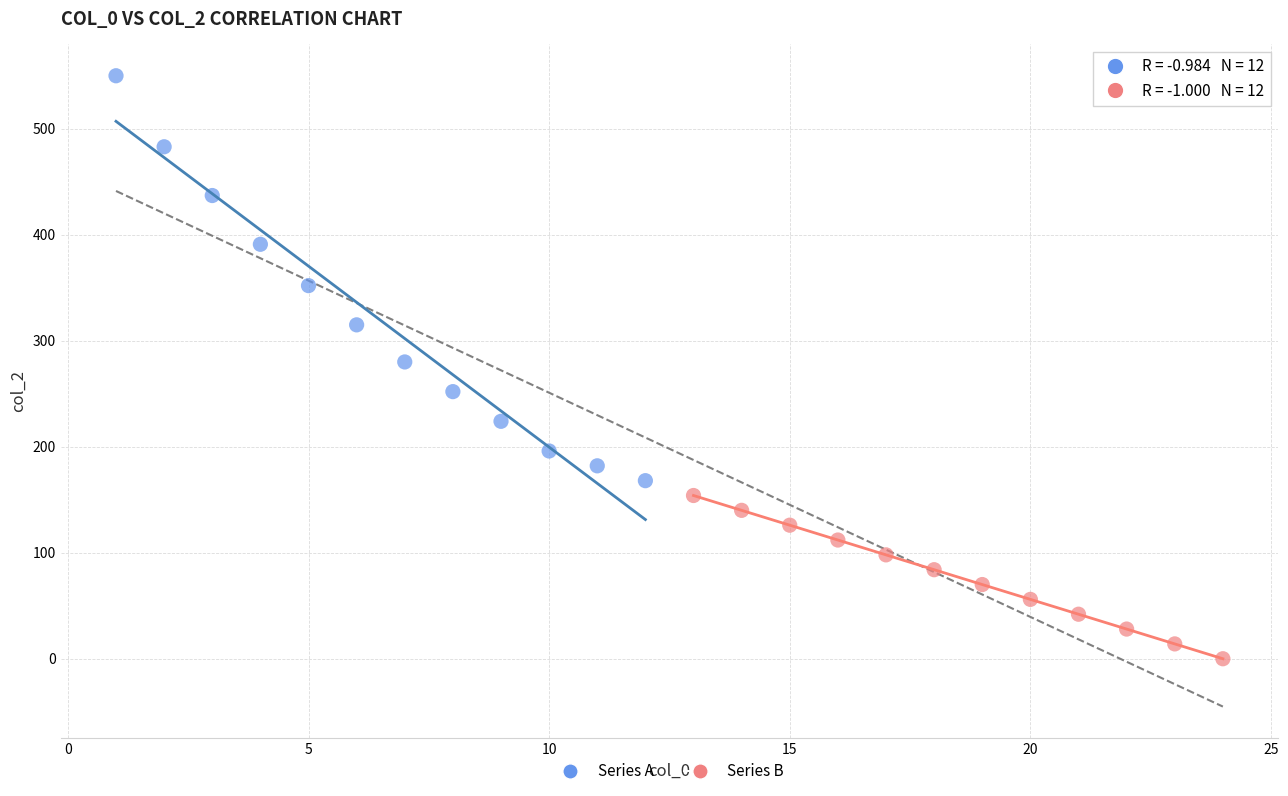

Which series has the widest spread of Y values?

Series A